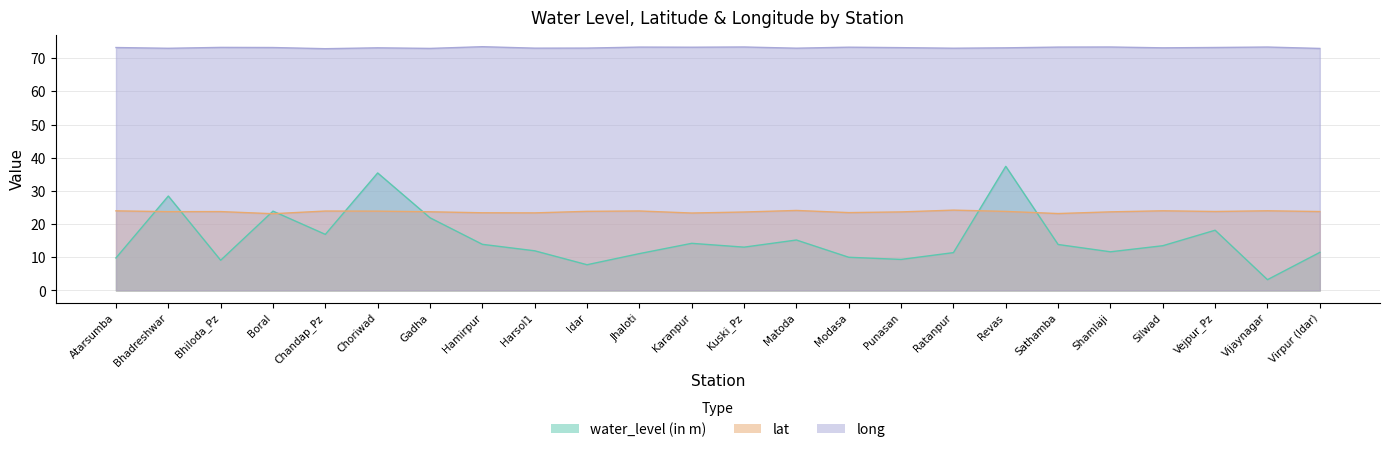

Which series has the largest total across all categories?

long